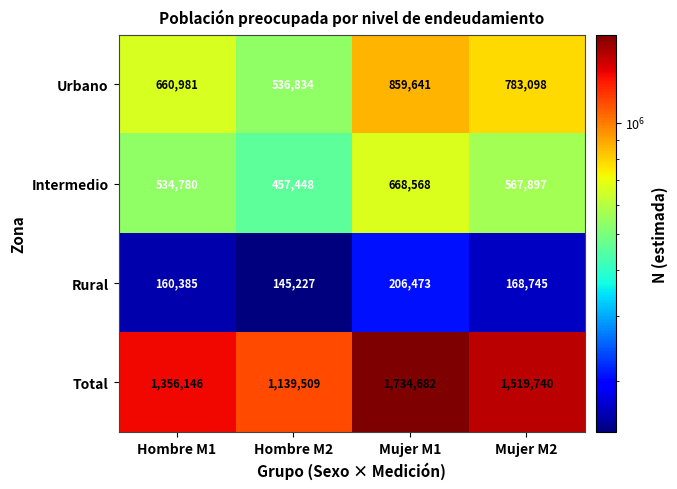

How many Urbano values are between 660981 and 859641?

3